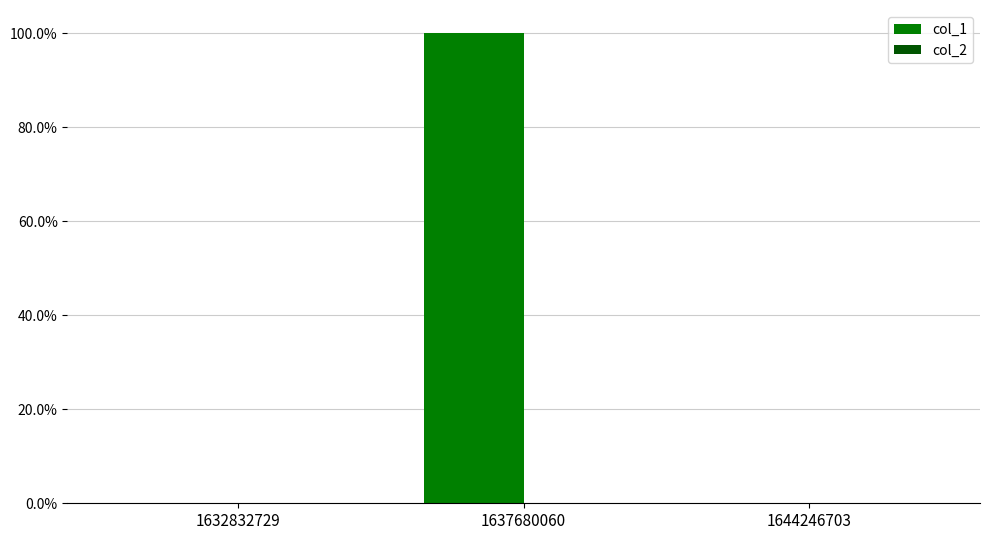

Are the bars horizontal?

No